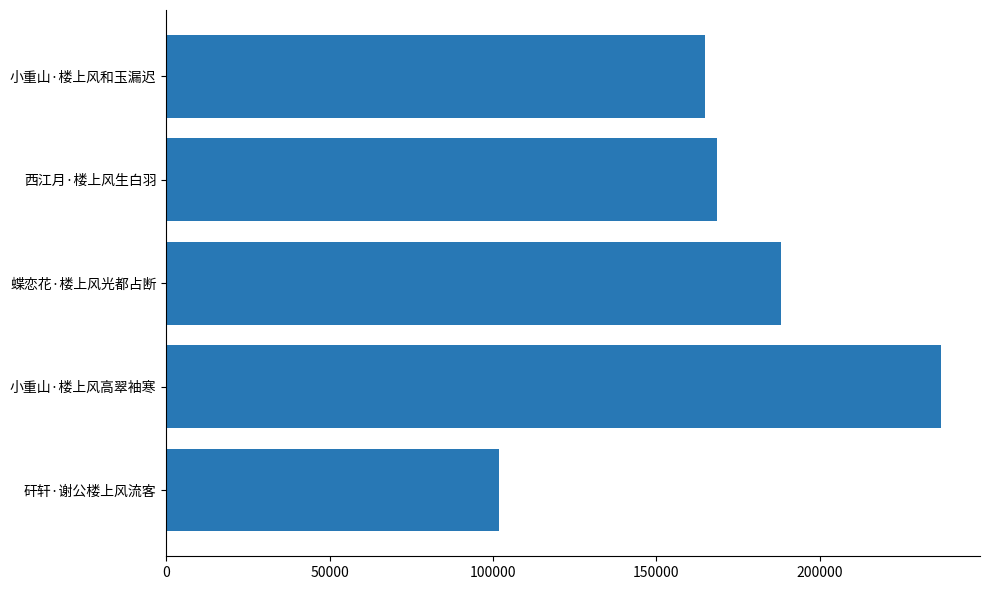

What is the difference between the maximum and second lowest values?

72313